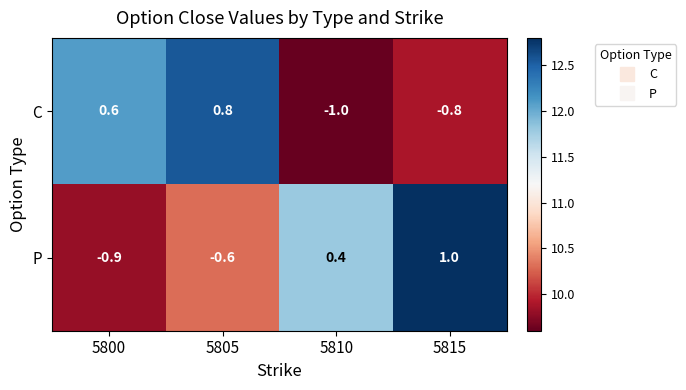

Which series has the largest range (max minus min)?

P